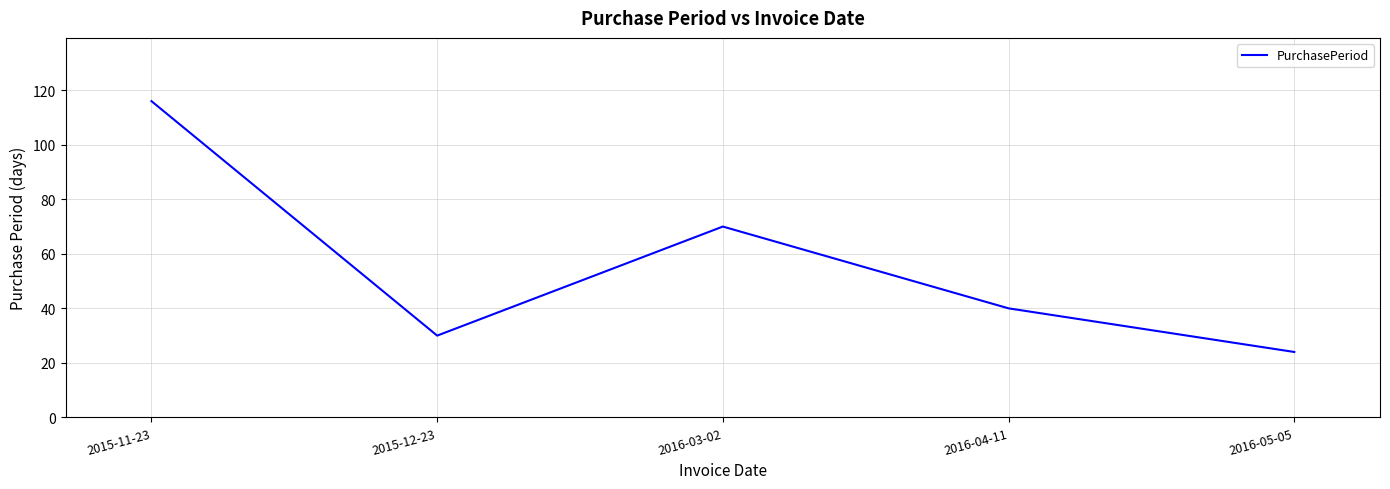

Reading right to left, transcribe all the data shown in this chart.

24	40	70	30	116